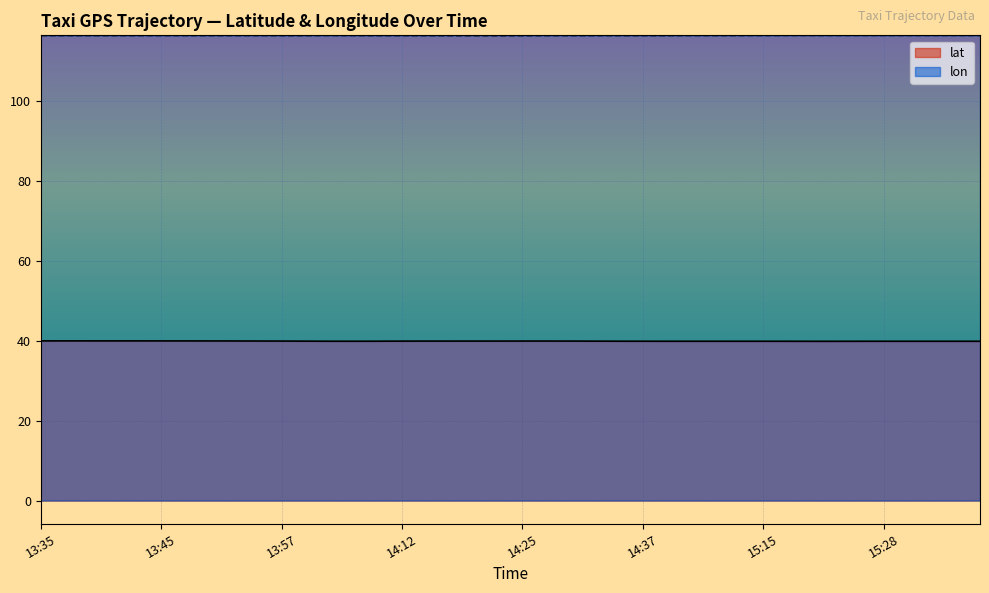

At which category is the sum across all series the highest?

13:37